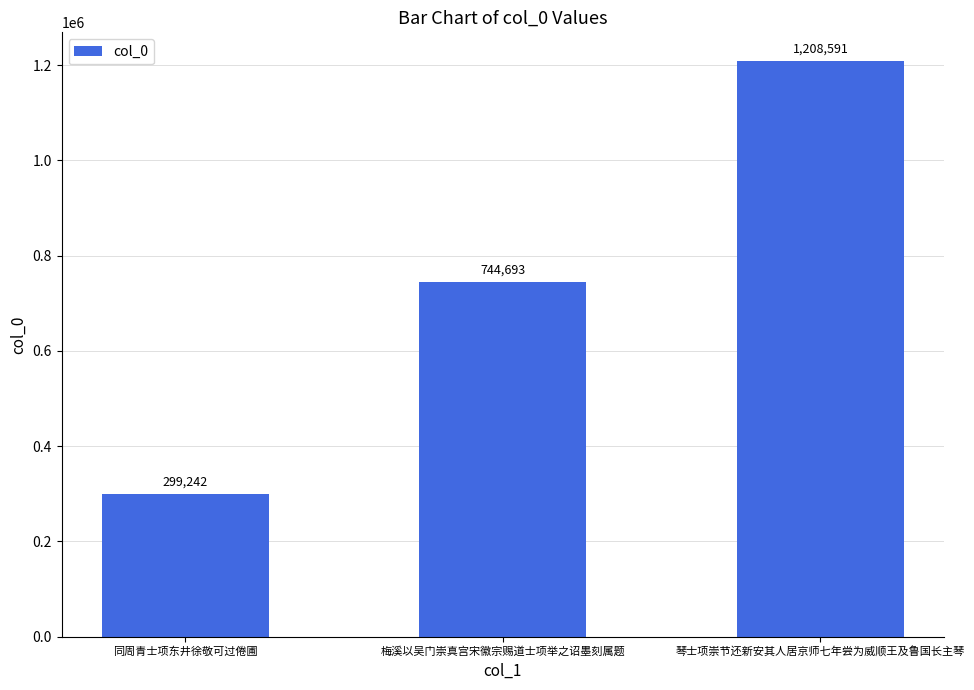

Where is the data nearest to the value 753916?

梅溪以吴门崇真宫宋徽宗赐道士项举之诏墨刻属题